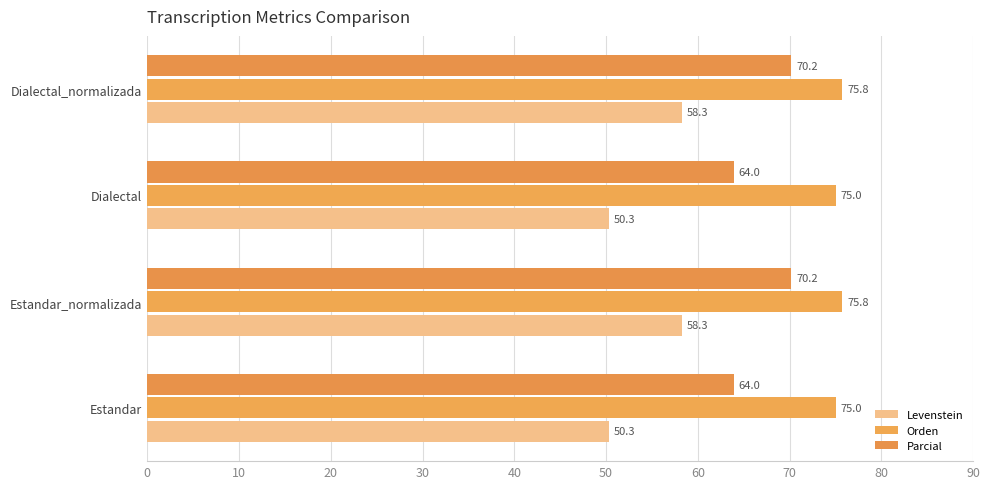

How many categories are shown in the chart?

4